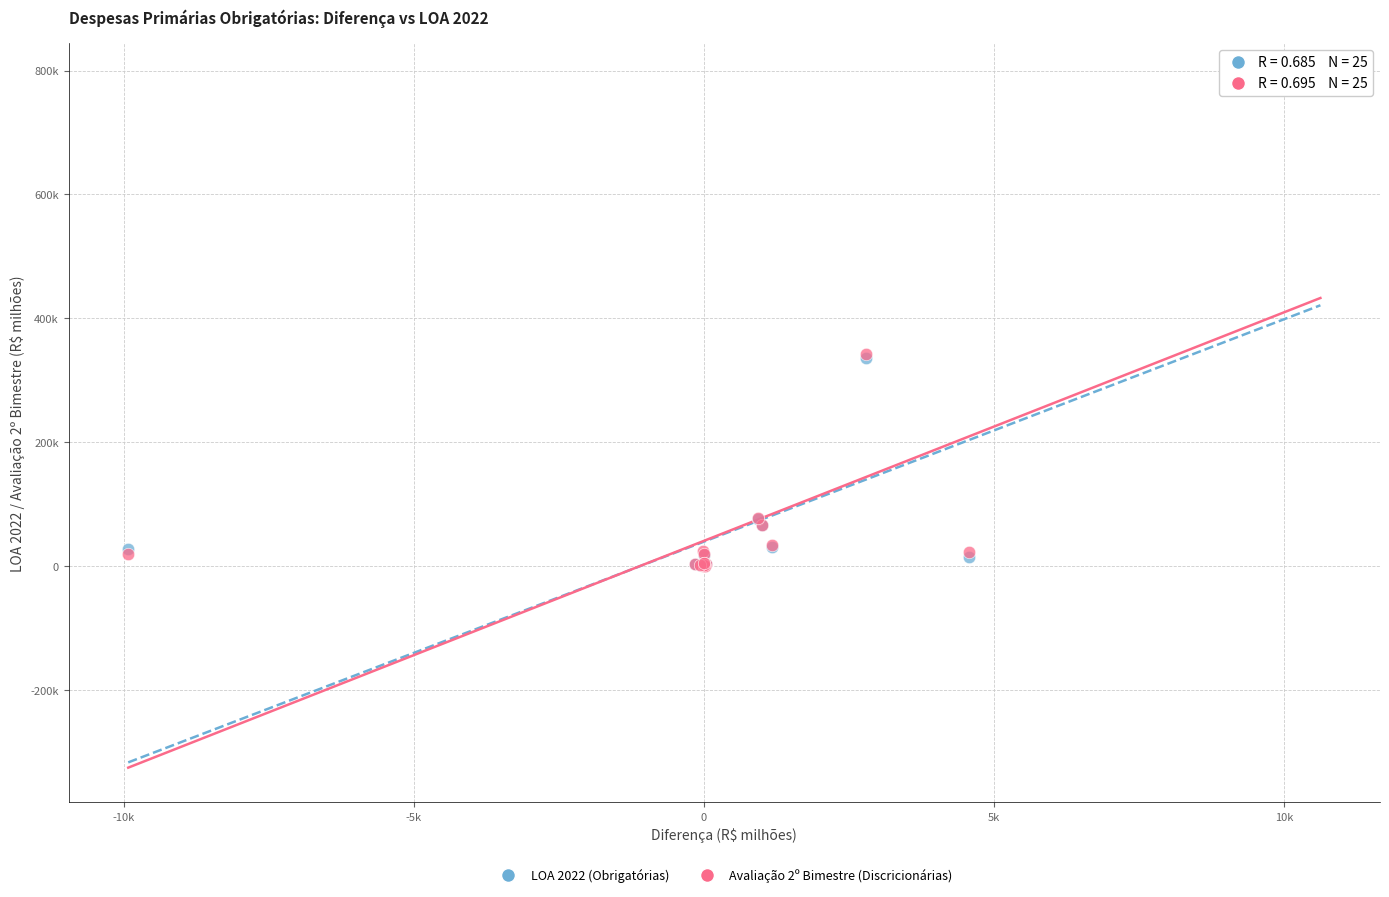

What are all the series names shown in the legend?

LOA 2022 (Obrigatórias), Avaliação 2º Bimestre (Discricionárias)